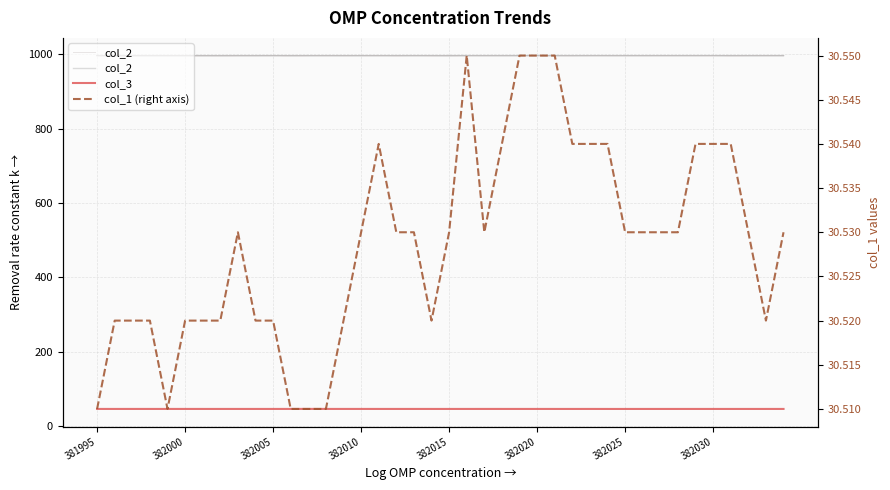

Does the chart have visible grid lines?

Yes